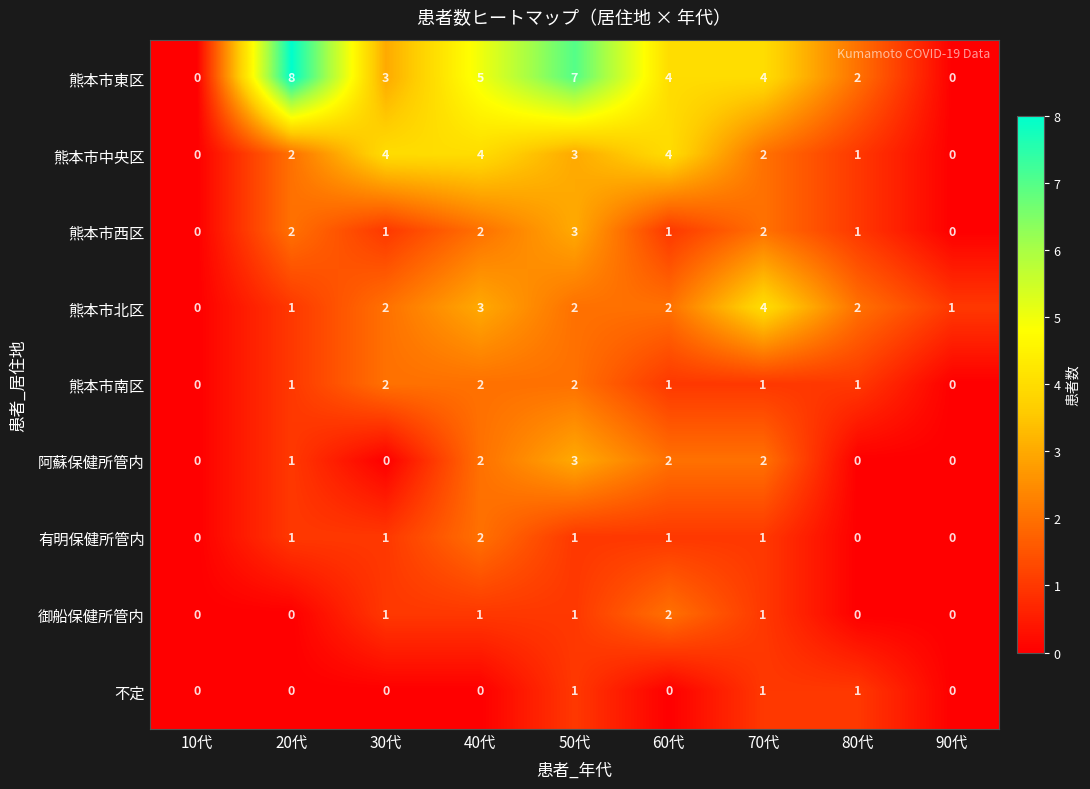

What is the total value across all series at 90代?

1